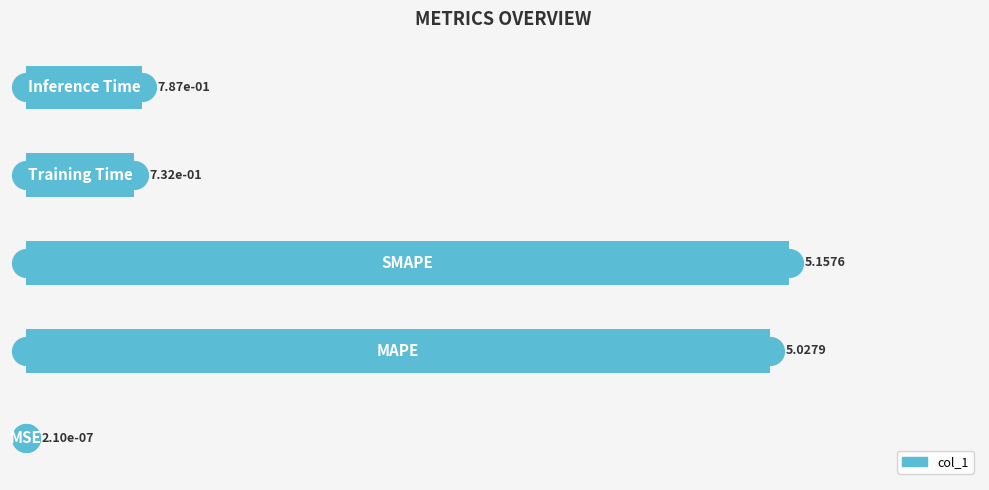

How many categories are shown in the chart?

5